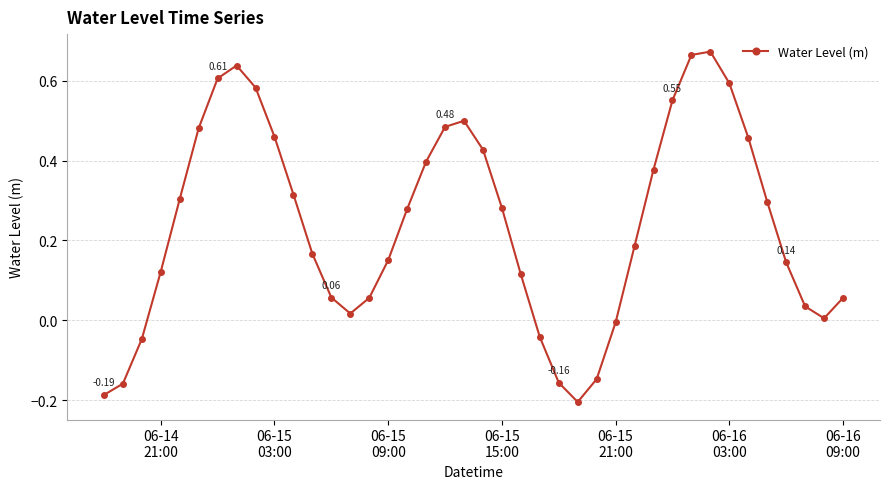

How many positive values are there?

32